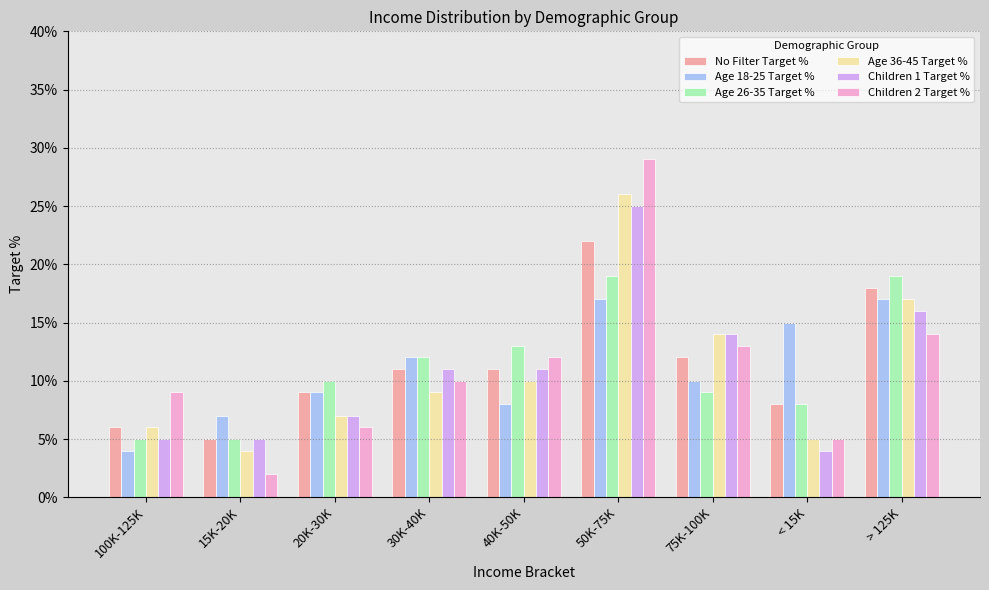

Which series has the widest spread of values?

Children 2 Target %